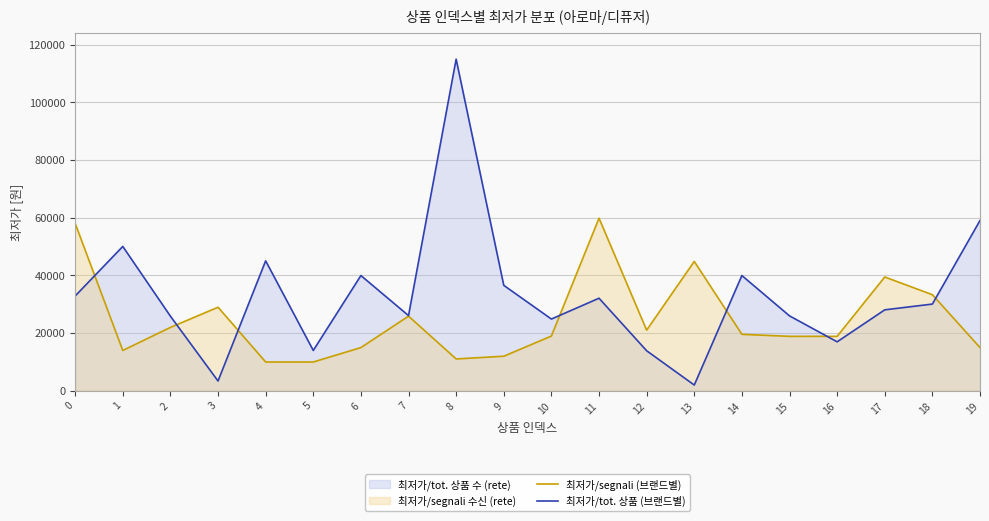

Rank the series by their maximum value, from lowest to highest.

최저가/segnali (브랜드별), 최저가/tot. 상품 (브랜드별)